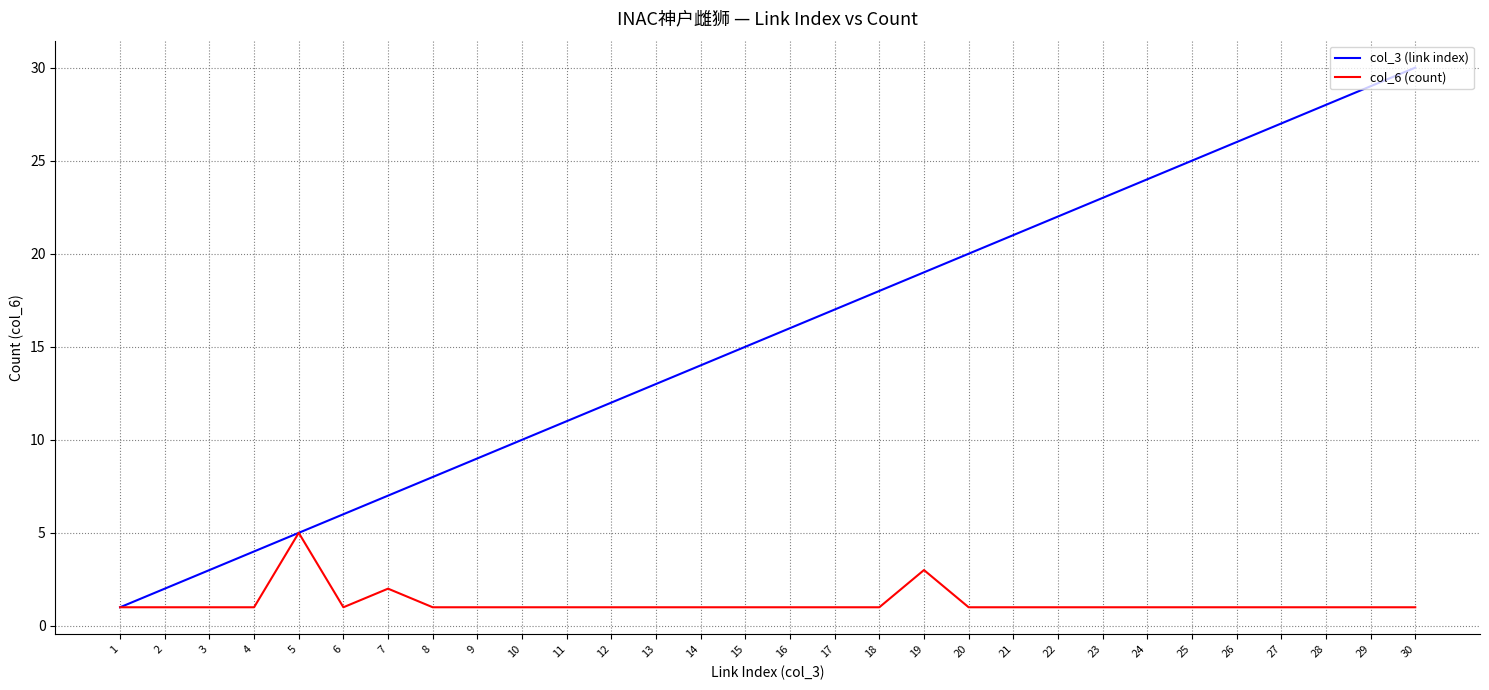

Rank the series by their average value, from highest to lowest.

col_3 (link index), col_6 (count)